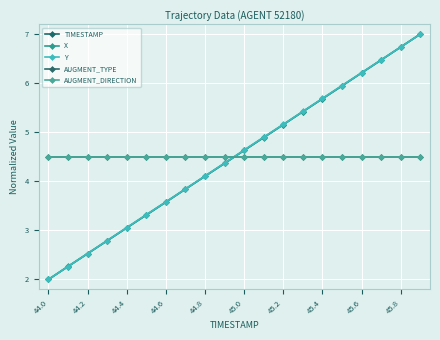

Count the number of categories in the chart.

20